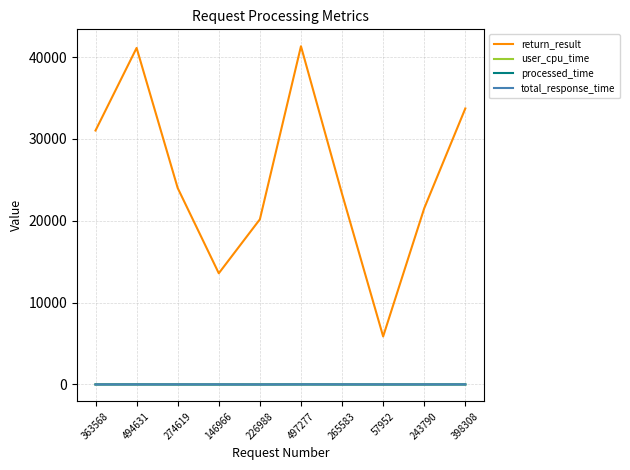

What is the difference between the highest and lowest values at 226988?

20176.9